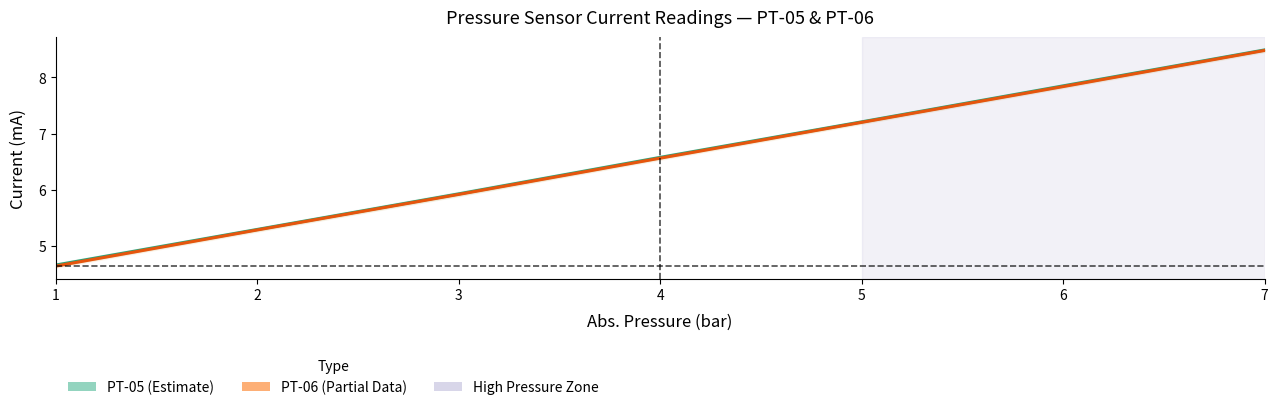

What value does the PT-05 Mean series have at 2?

5.3